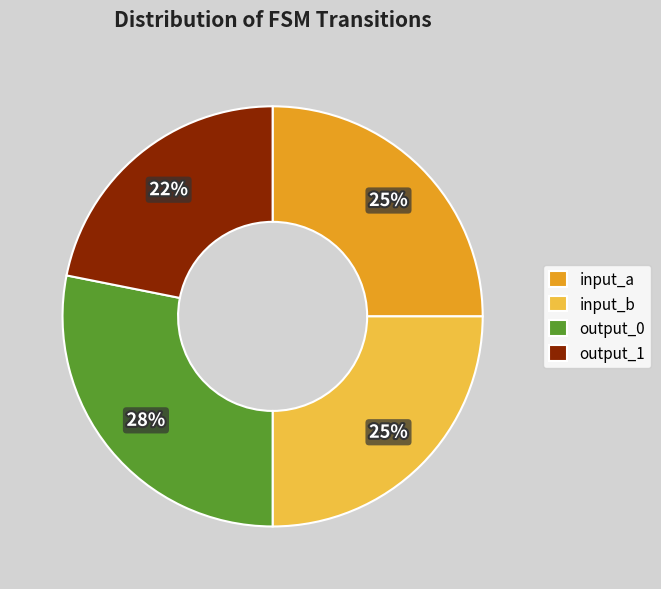

How many segments does this pie chart have?

4